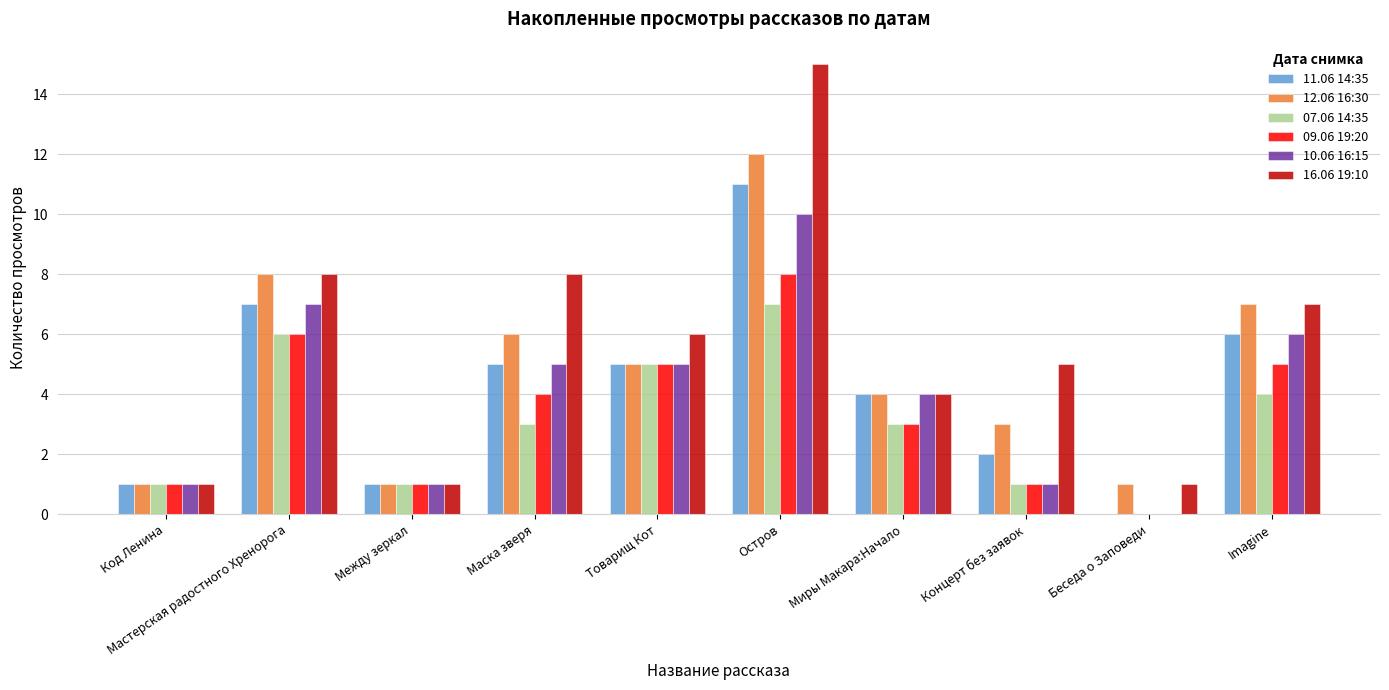

Reading right to left, extract all data points from this chart.

11.06 14:35: 6	0	2	4	11	5	5	1	7	1
12.06 16:30: 7	1	3	4	12	5	6	1	8	1
07.06 14:35: 4	0	1	3	7	5	3	1	6	1
09.06 19:20: 5	0	1	3	8	5	4	1	6	1
10.06 16:15: 6	0	1	4	10	5	5	1	7	1
16.06 19:10: 7	1	5	4	15	6	8	1	8	1